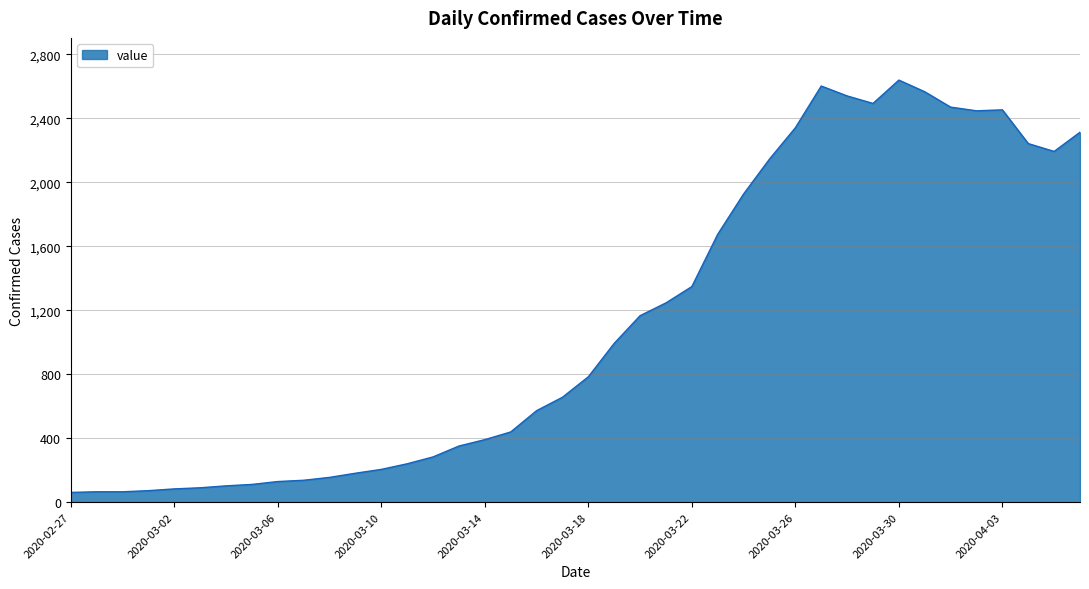

What is the minimum value shown in the chart?

61